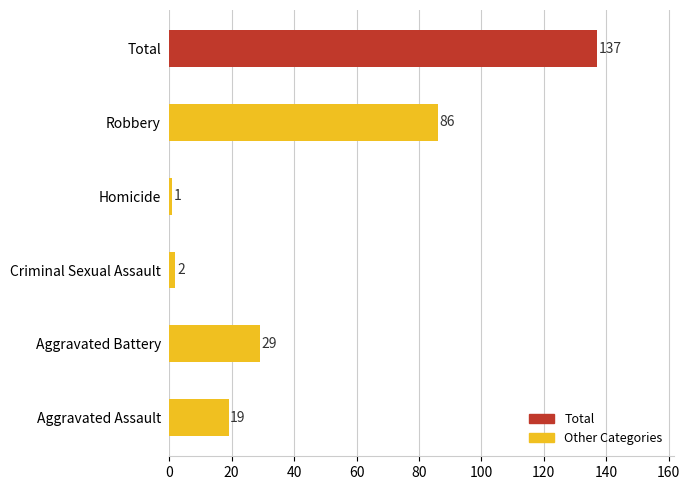

Rank the categories by value from lowest to highest.

Homicide, Criminal Sexual Assault, Aggravated Assault, Aggravated Battery, Robbery, Total